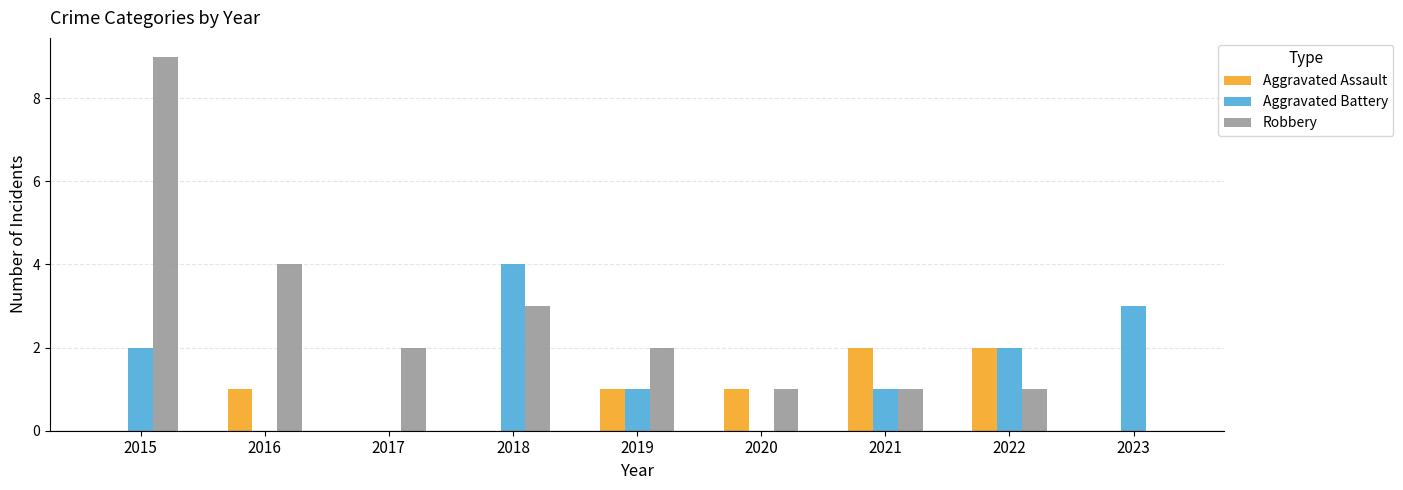

Reading left to right, extract all data points from this chart.

Aggravated Assault: 0	1	0	0	1	1	2	2	0
Aggravated Battery: 2	0	0	4	1	0	1	2	3
Robbery: 9	4	2	3	2	1	1	1	0